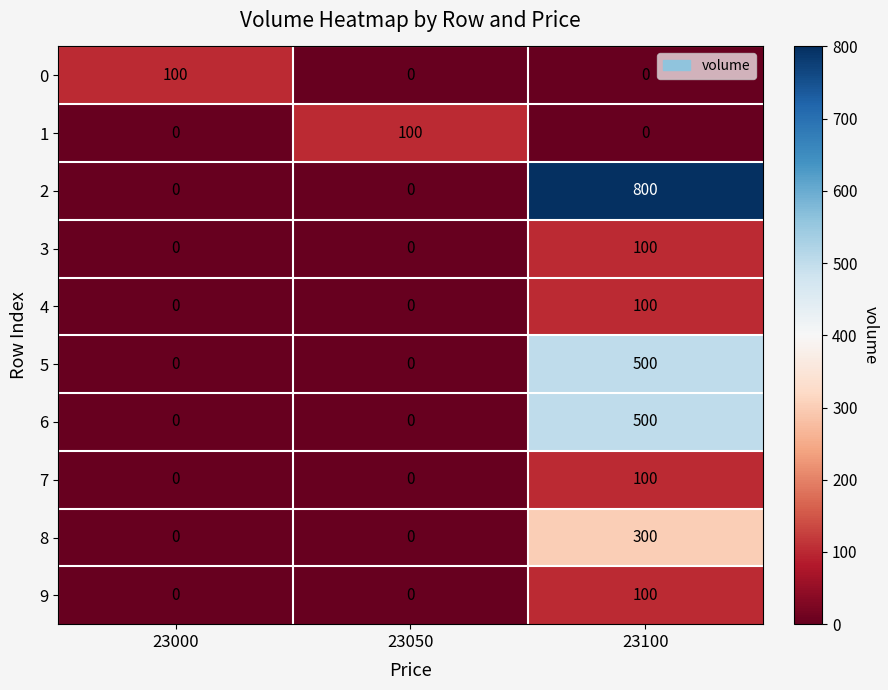

Count the 7 values in the range 0 to 100.

3